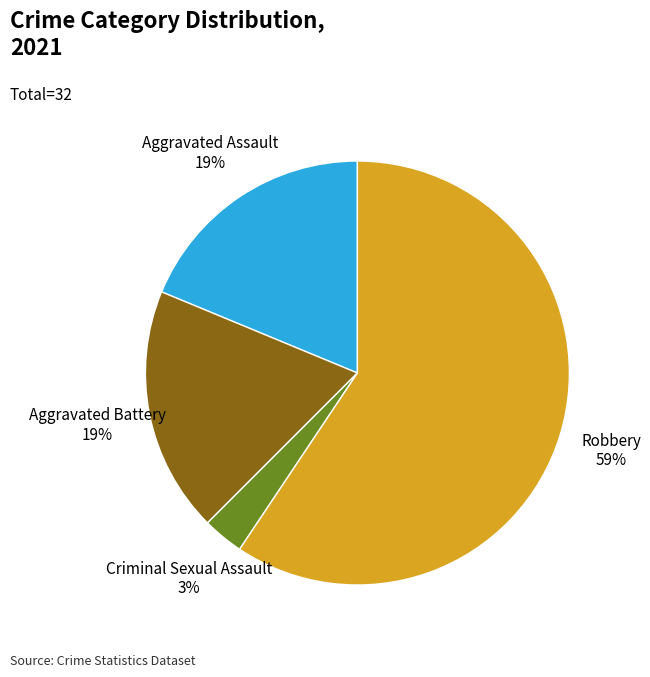

To the nearest percent, what percentage of the pie is Aggravated Battery?

19%